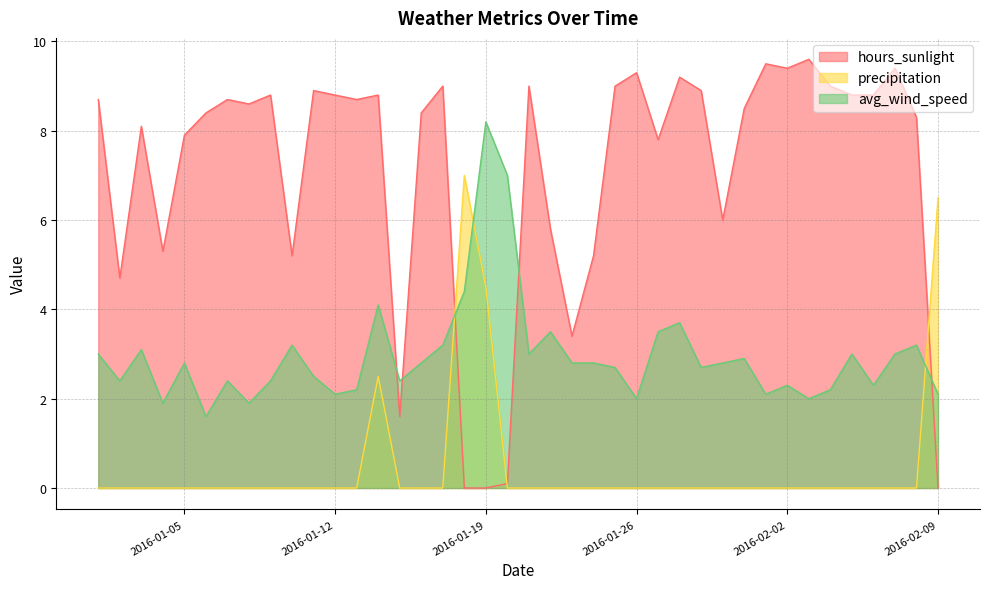

True or false: hours_sunlight and precipitation intersect in this chart.

True